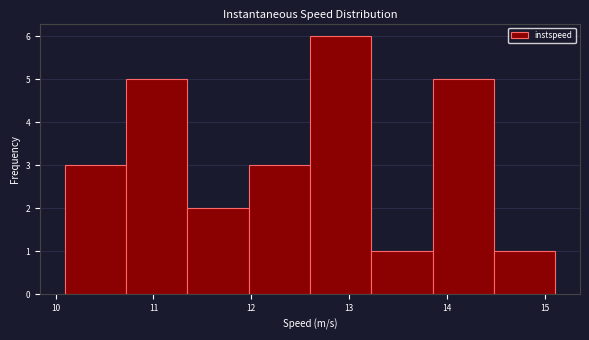

Over which range of the x-axis is the bar tallest?

12.6 to 13.2